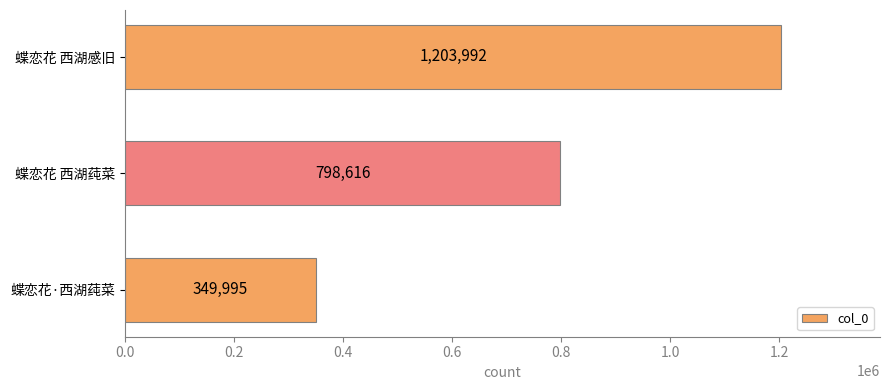

How many categories are shown in the chart?

3